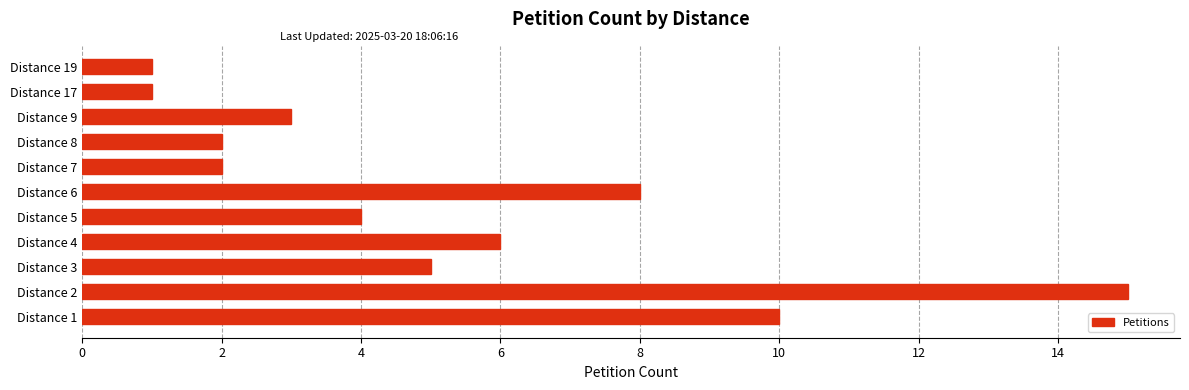

Approximately how many times larger is the value at Distance 1 compared to Distance 9?

3.3